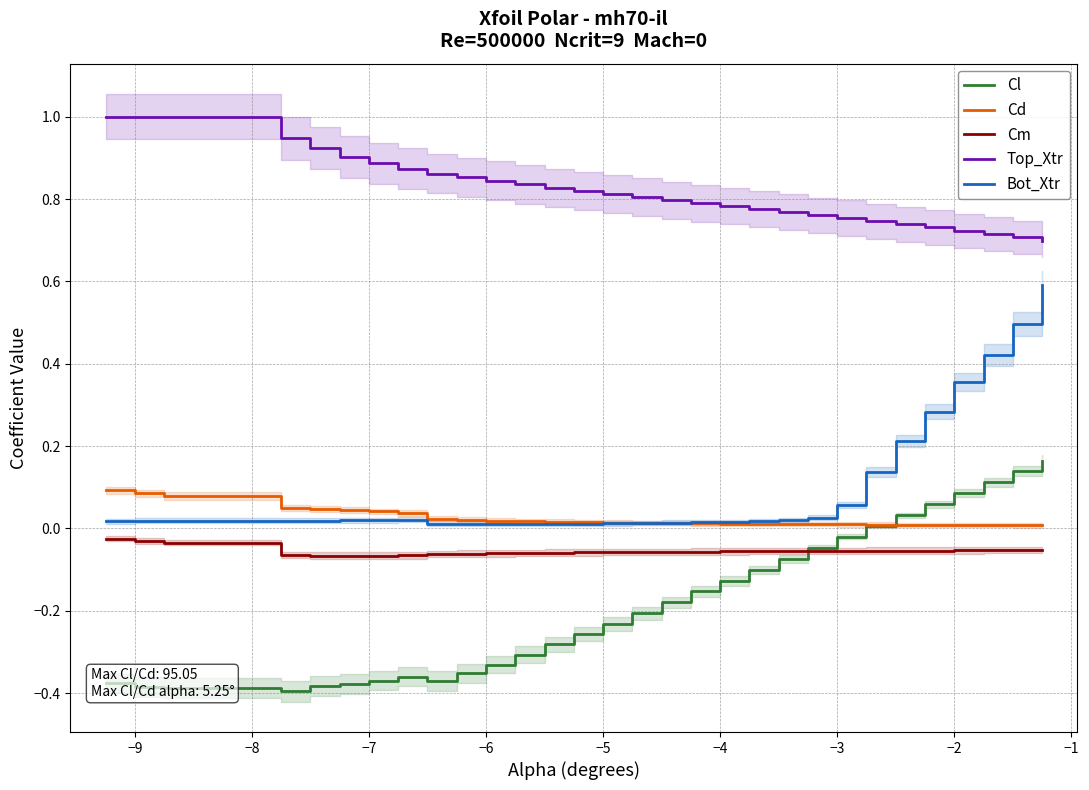

What is the sum of all Bot_Xtr values?

2.9